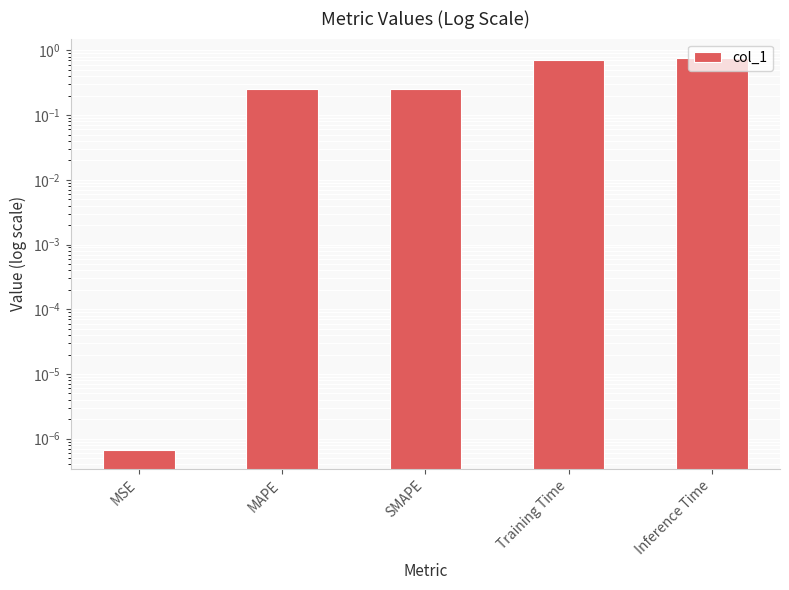

Count the number of categories in the chart.

5